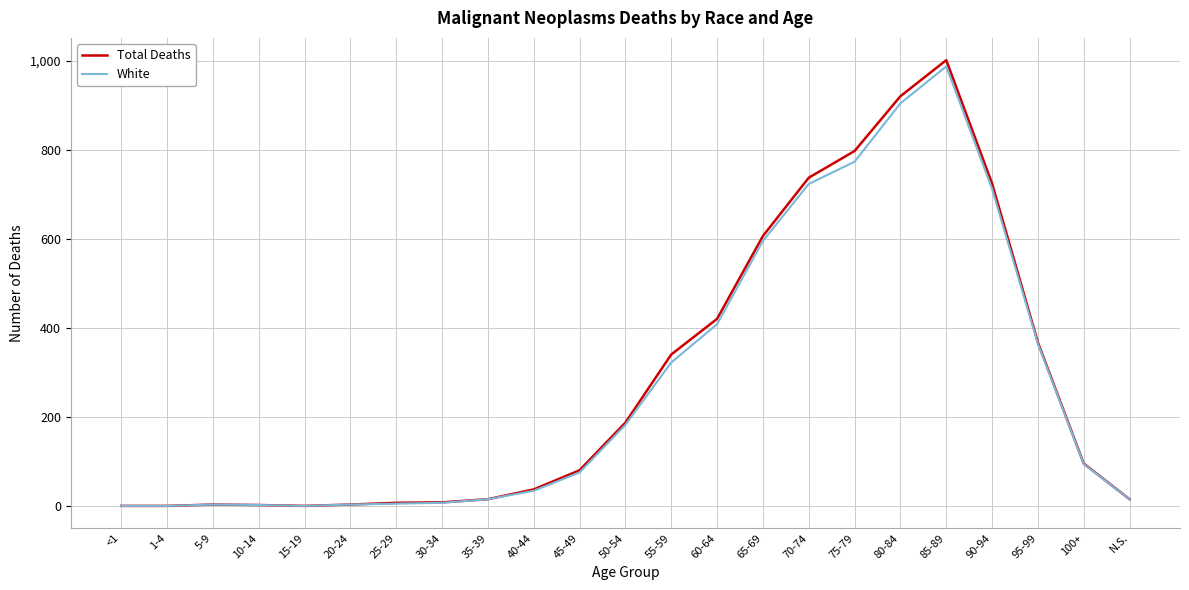

Rank the series by their maximum value, from lowest to highest.

White, Total Deaths